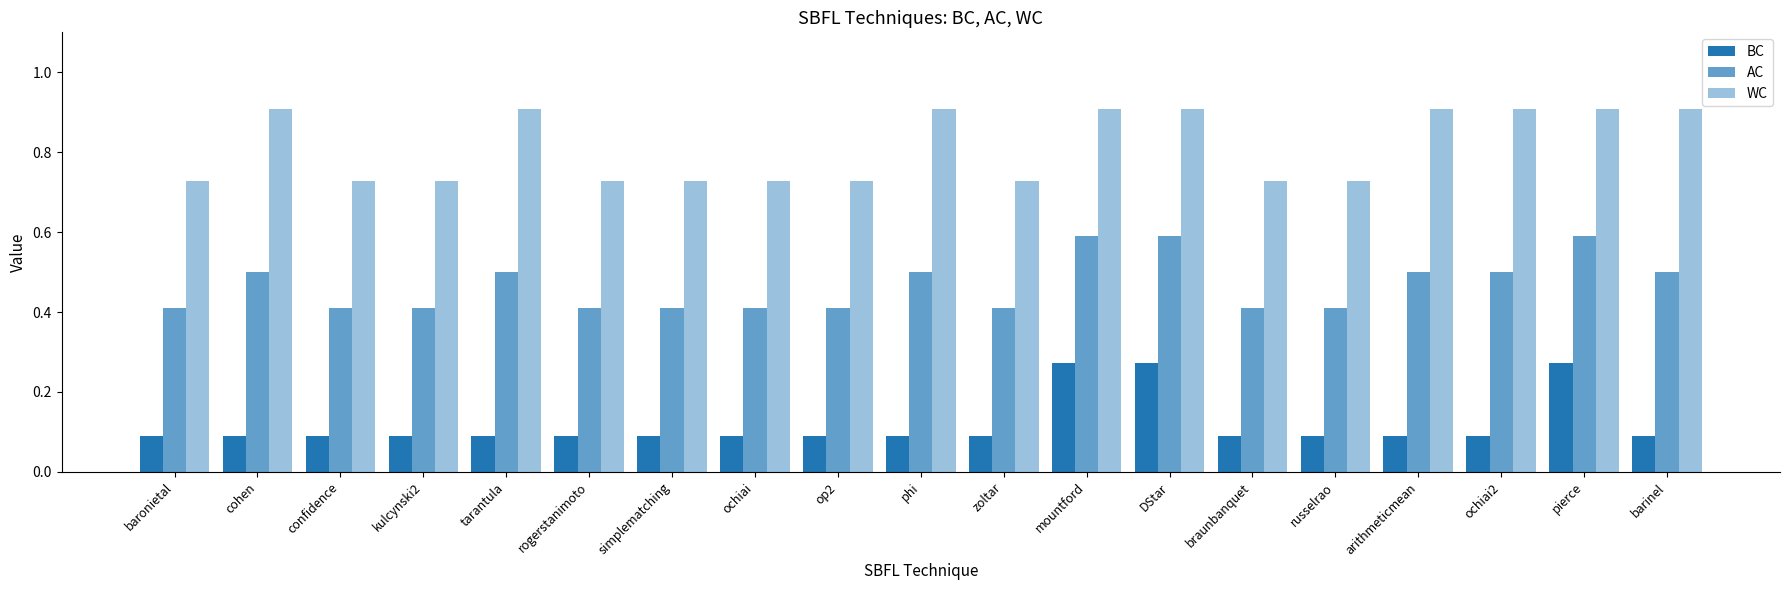

Is the value of AC at cohen greater than the value of BC at op2?

Yes